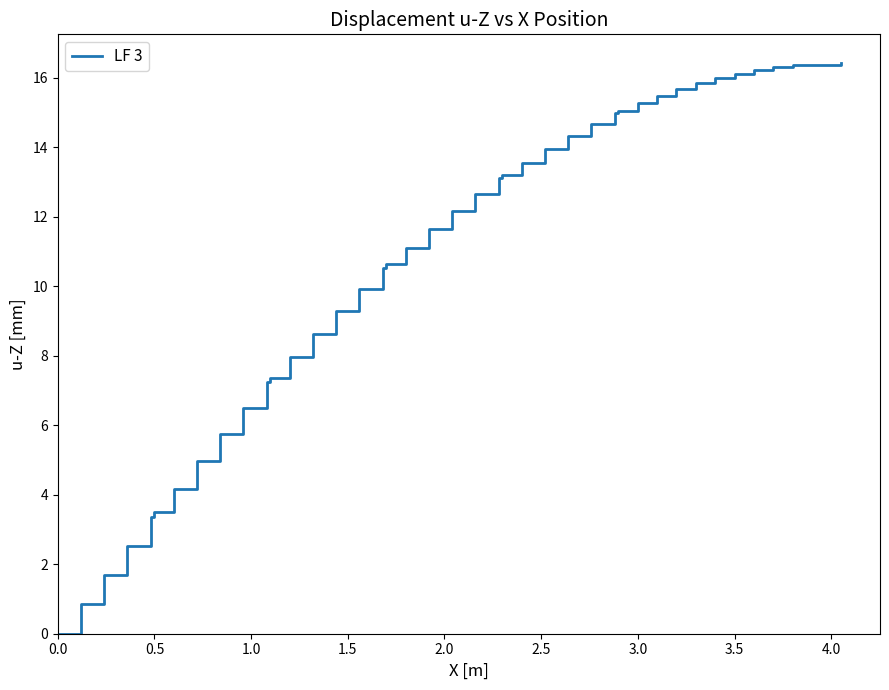

What is the difference between the maximum and minimum values?

16.4